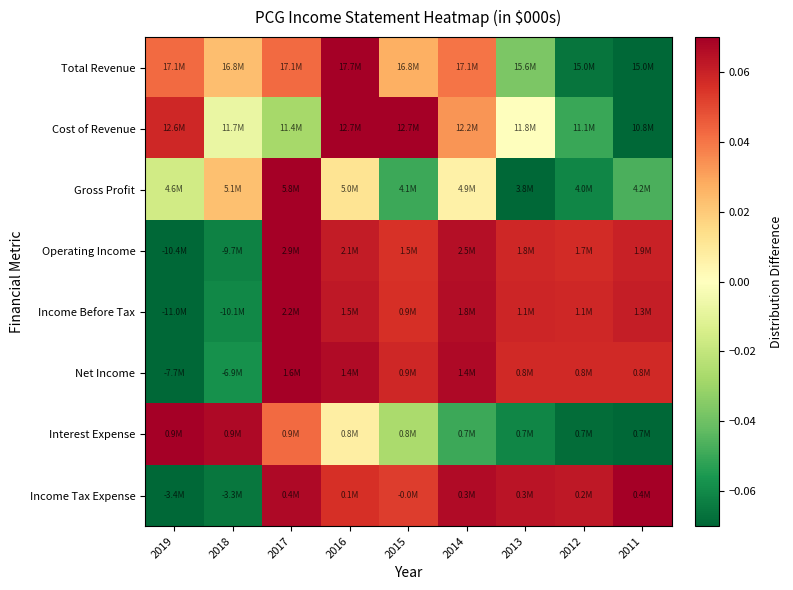

At which category is the sum across all series the highest?

2017